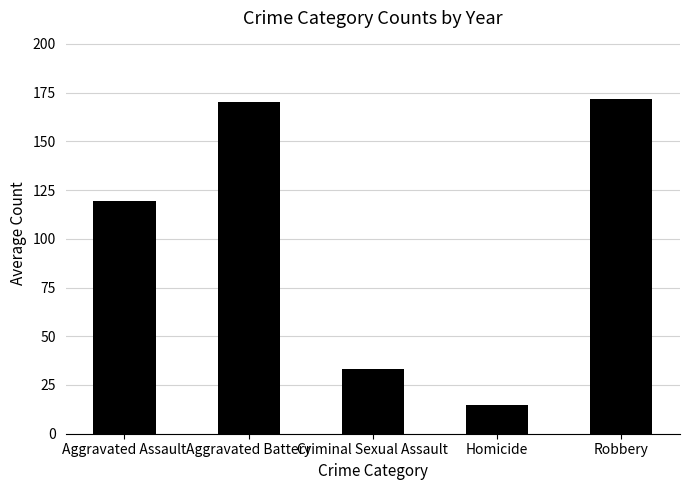

Where is the data nearest to the value 93?

Aggravated Assault